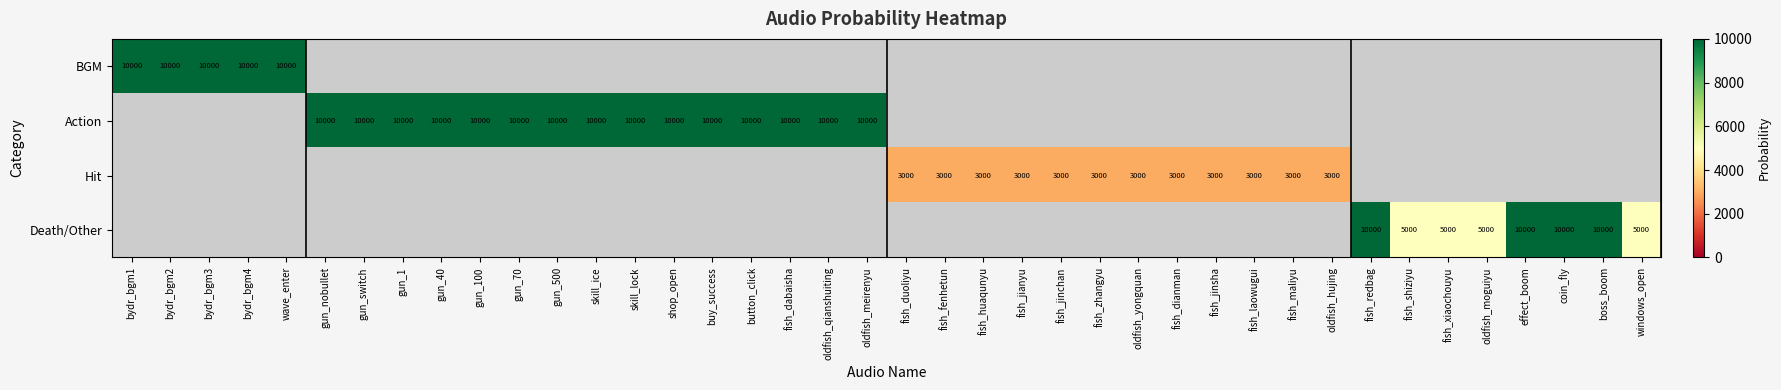

The Hit series shows 3000 at fish_laowugui. True or false?

True